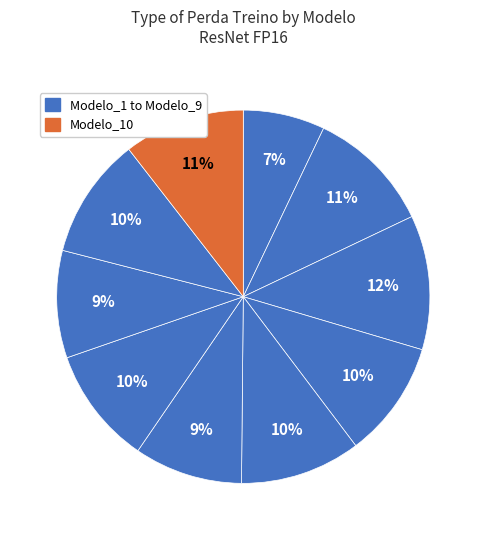

Which category has the biggest portion of the pie?

Modelo_3